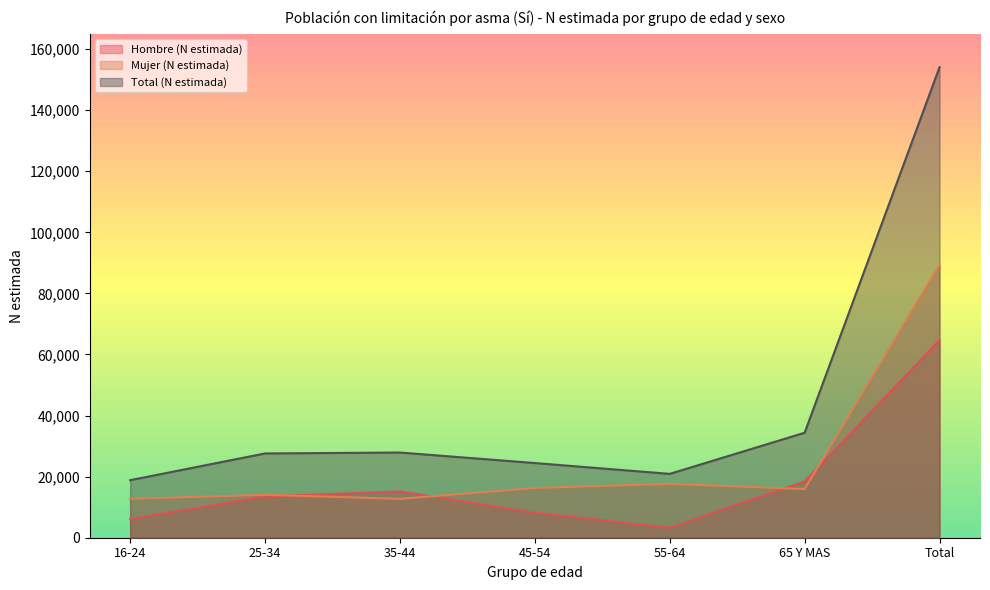

At which category does the chart reach its peak across all series?

Total